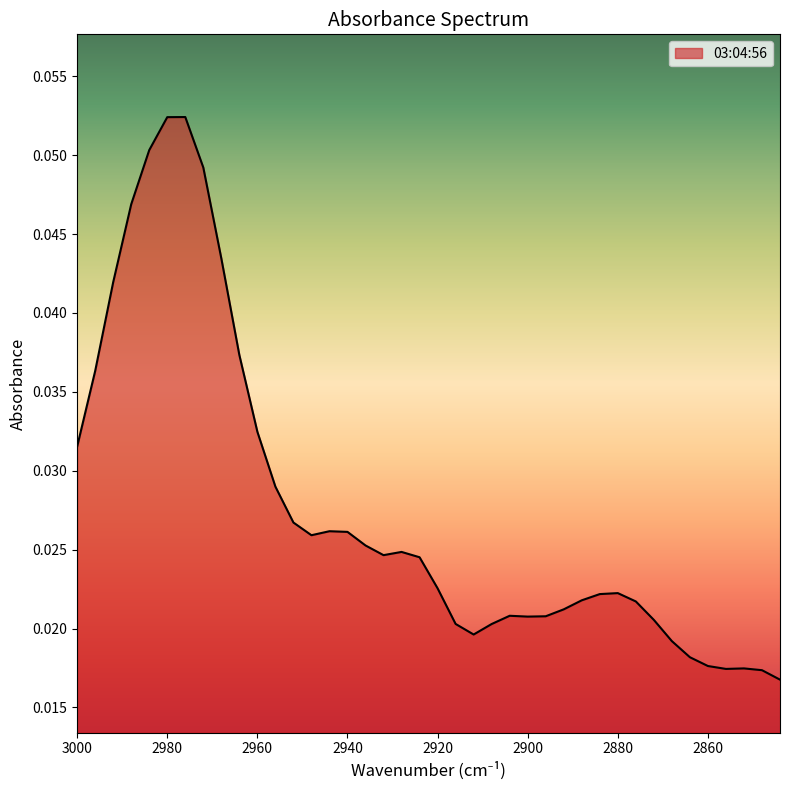

At which label is the value closest to 0?

2844